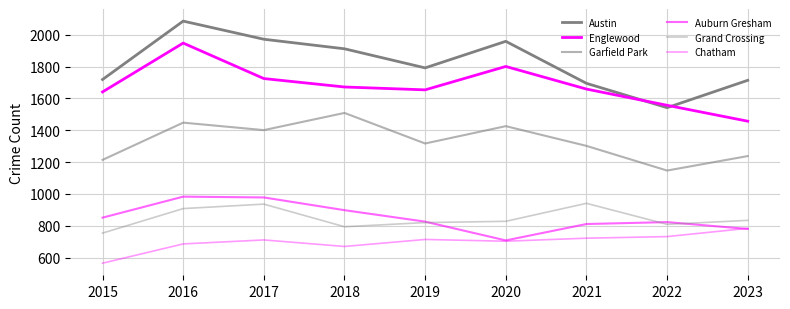

Reading left to right, transcribe all the data shown in this chart.

Austin: 1719	2086	1972	1912	1792	1959	1695	1542	1714
Englewood: 1641	1948	1725	1672	1654	1801	1659	1557	1457
Garfield Park: 1214	1448	1401	1509	1317	1426	1302	1147	1238
Auburn Gresham: 851	983	978	898	826	708	811	823	780
Grand Crossing: 754	908	936	794	820	828	941	809	834
Chatham: 565	686	711	670	714	703	722	732	784